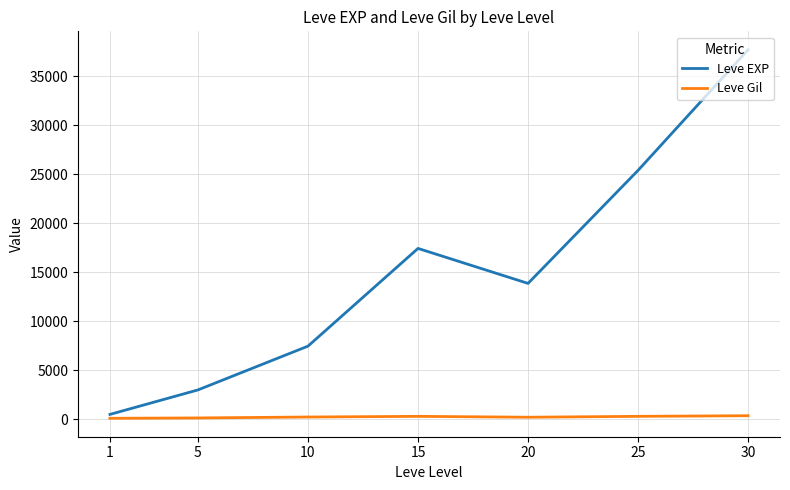

Rank the series by their maximum value, from highest to lowest.

Leve EXP, Leve Gil